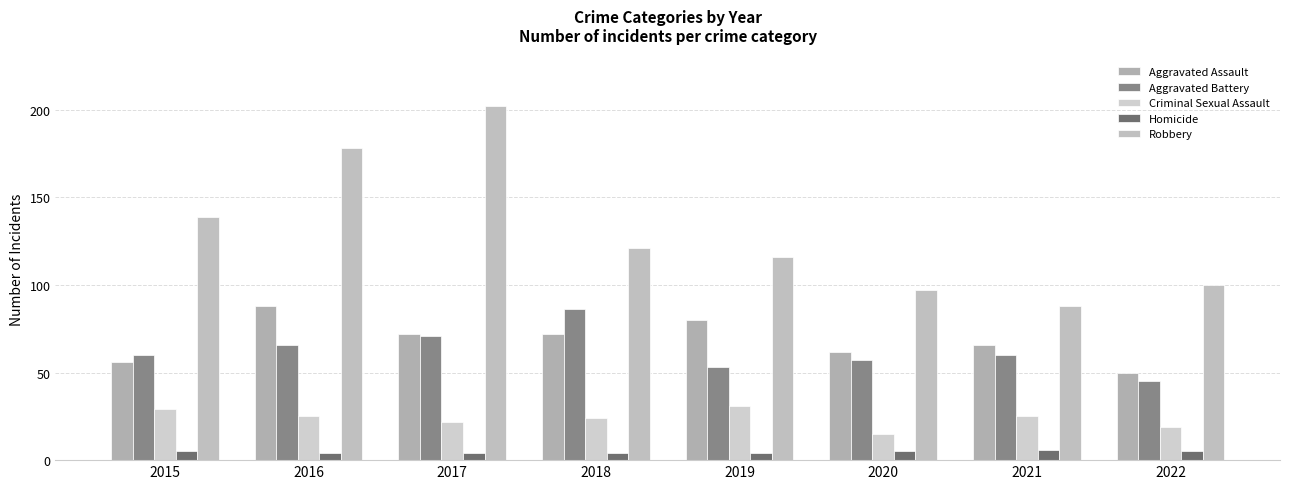

Which series has the widest spread of values?

Robbery